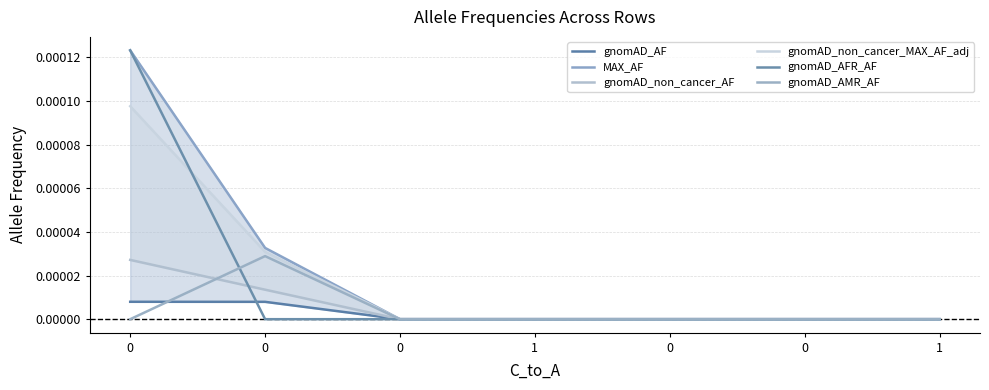

Rank the series by their maximum value, from highest to lowest.

MAX_AF, gnomAD_AFR_AF, gnomAD_non_cancer_MAX_AF_adj, gnomAD_AMR_AF, gnomAD_non_cancer_AF, gnomAD_AF